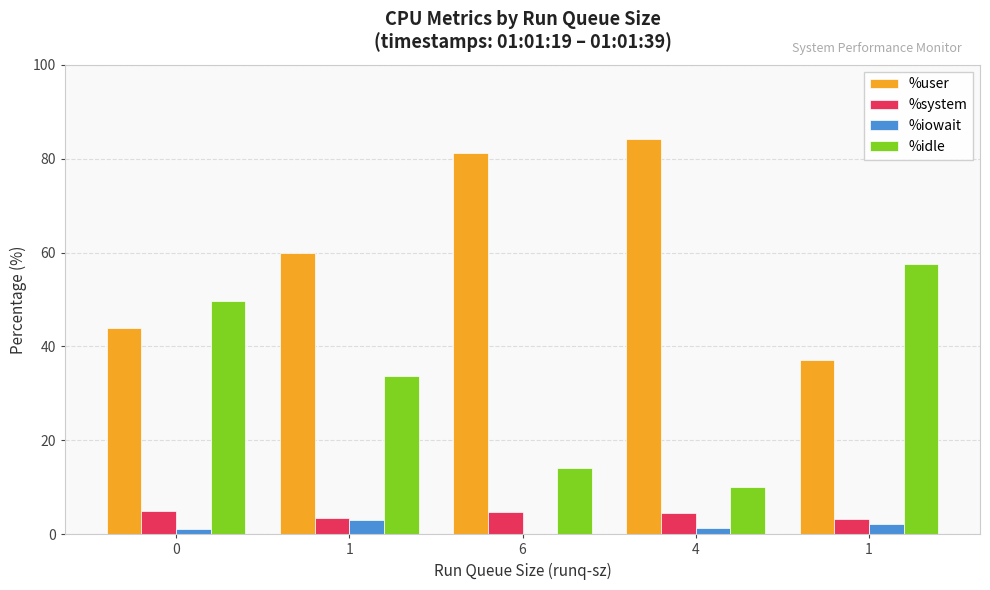

Read the %iowait value at 4.

1.3